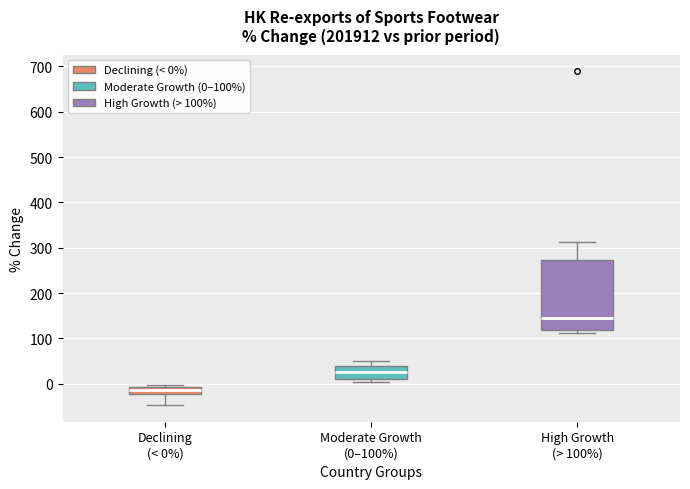

Reading left to right, transcribe this box plot: for each box, give where its median line is, the range the box spans, and where its two whiskers end, as read against the y-axis. The values are not printed on the chart, so give them approximately, as read against the axis.

Declining (< 0%): median -10 (inside the box), box -20 to -10, whiskers -50 to 0
Moderate Growth (0–100%): median 30, box 10 to 40, whiskers 0 to 50
High Growth (> 100%): median 140, box 120 to 270, whiskers 110 to 310